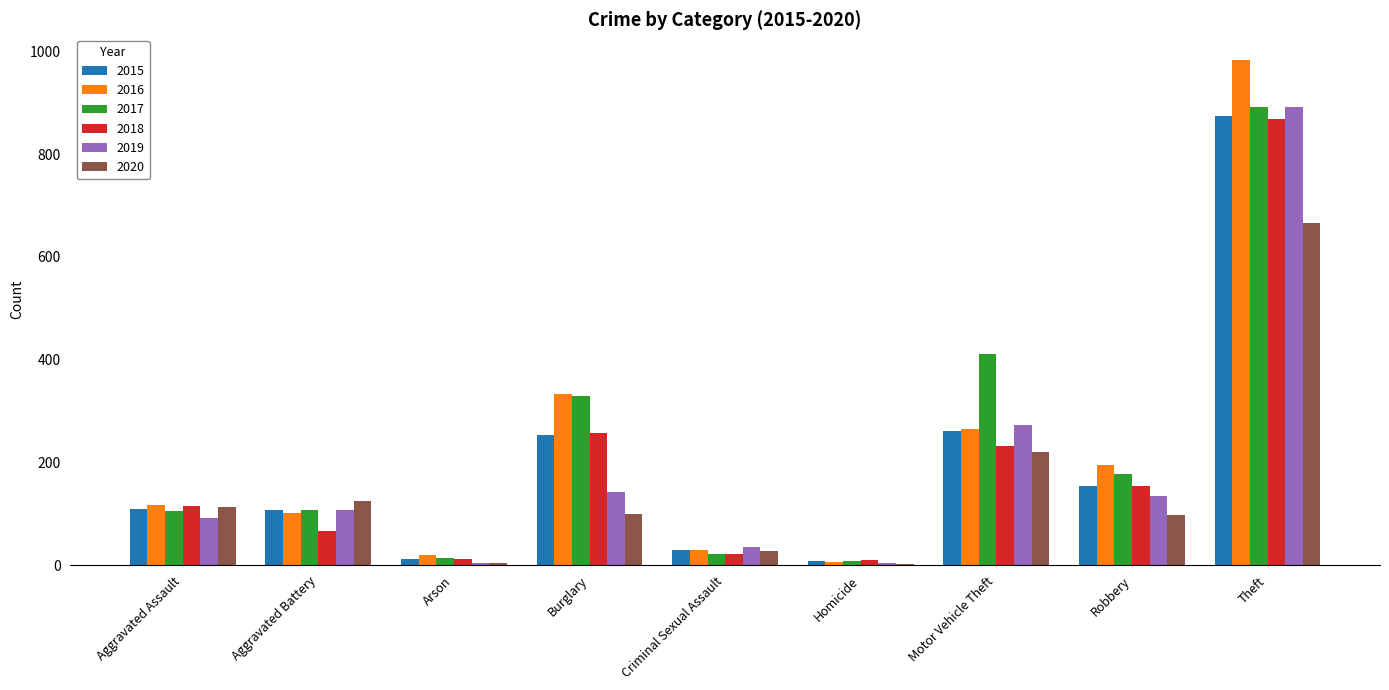

What is the average value of the 2017 series?

230